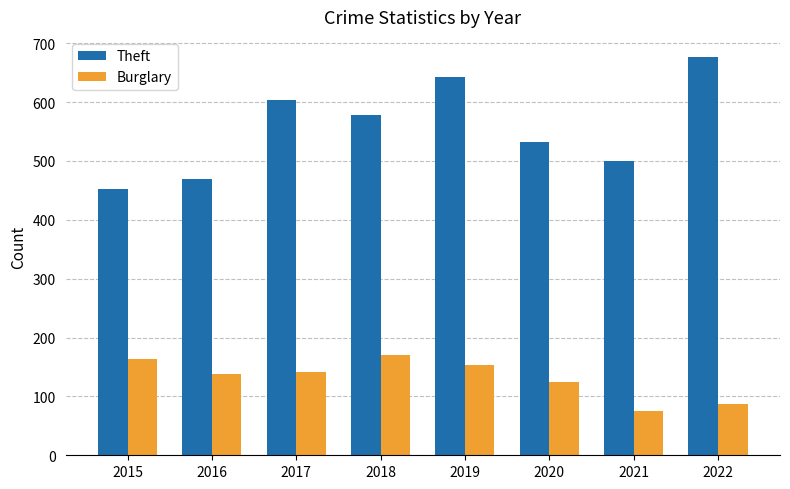

Rank the series at 2015 from lowest to highest value.

Burglary, Theft